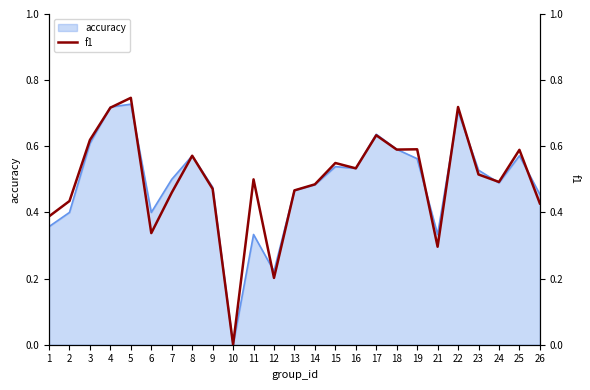

What is the average value?

0.5